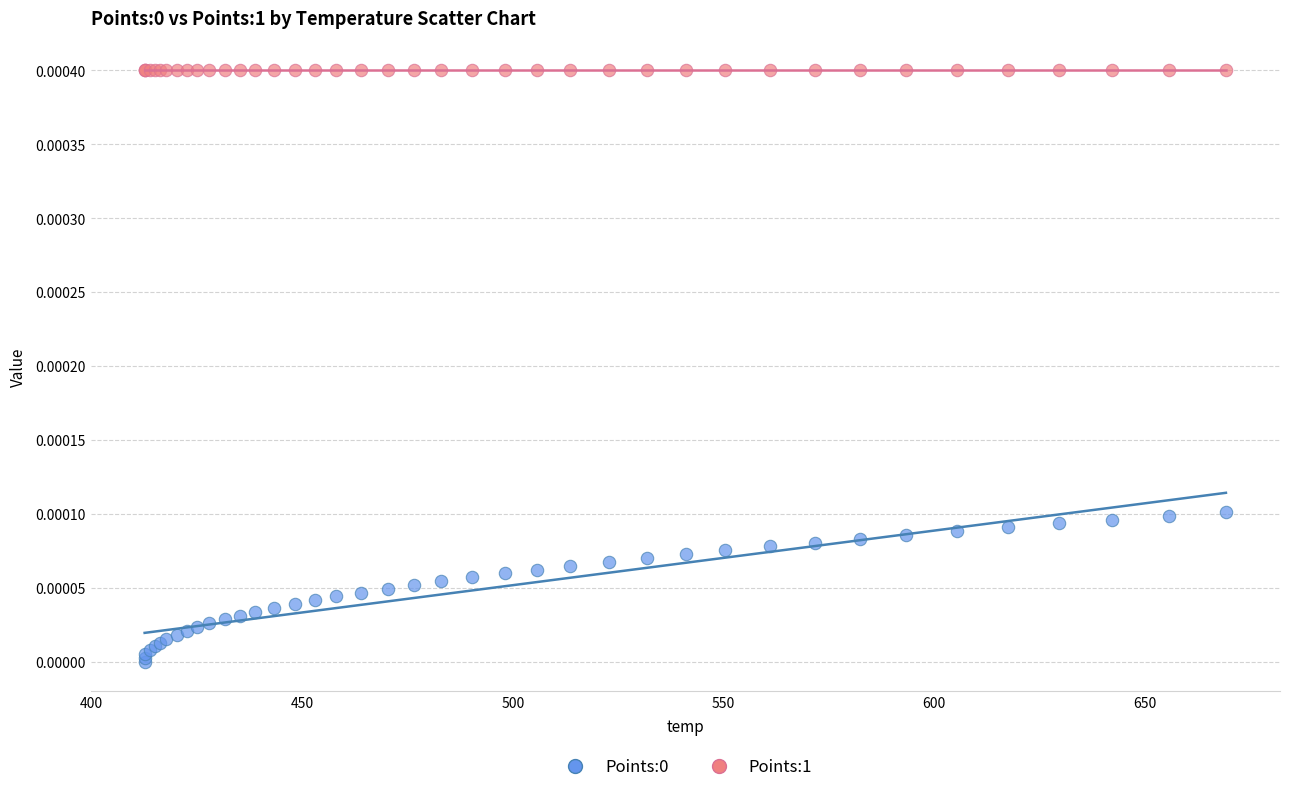

Which series contains the highest Y value?

Points:1